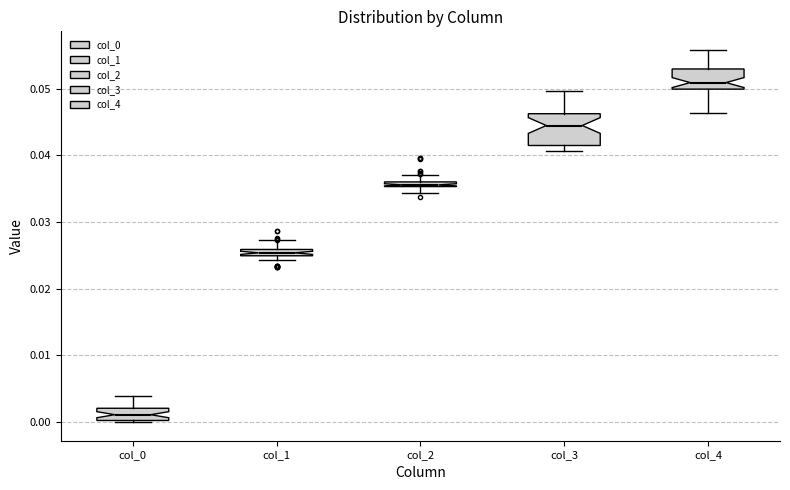

Where does the upper whisker of the box for col_1 end on the y-axis? The values are not printed on the chart, so give them approximately, as read against the axis.

0.027